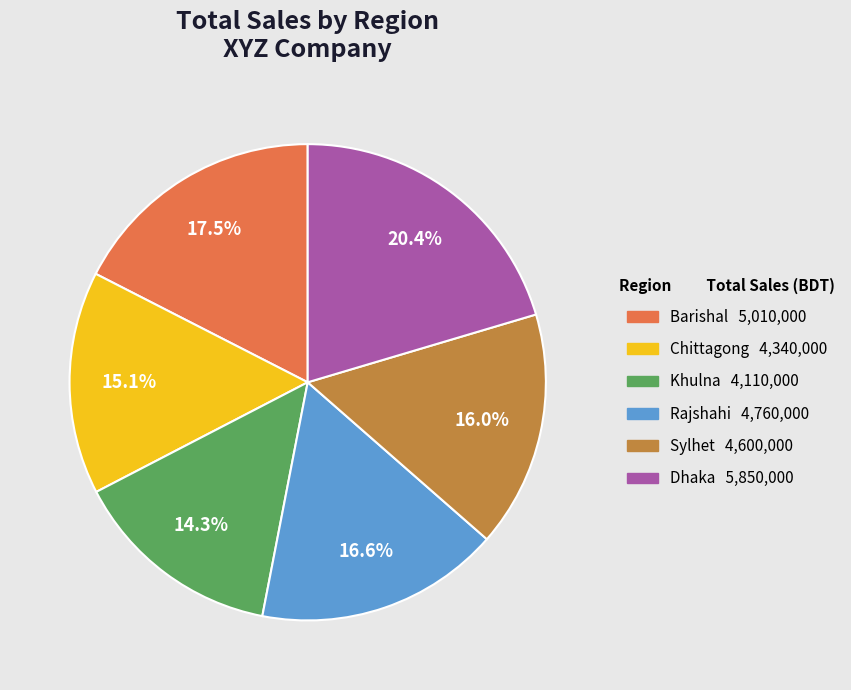

Between Chittagong and Rajshahi, which is larger?

Rajshahi